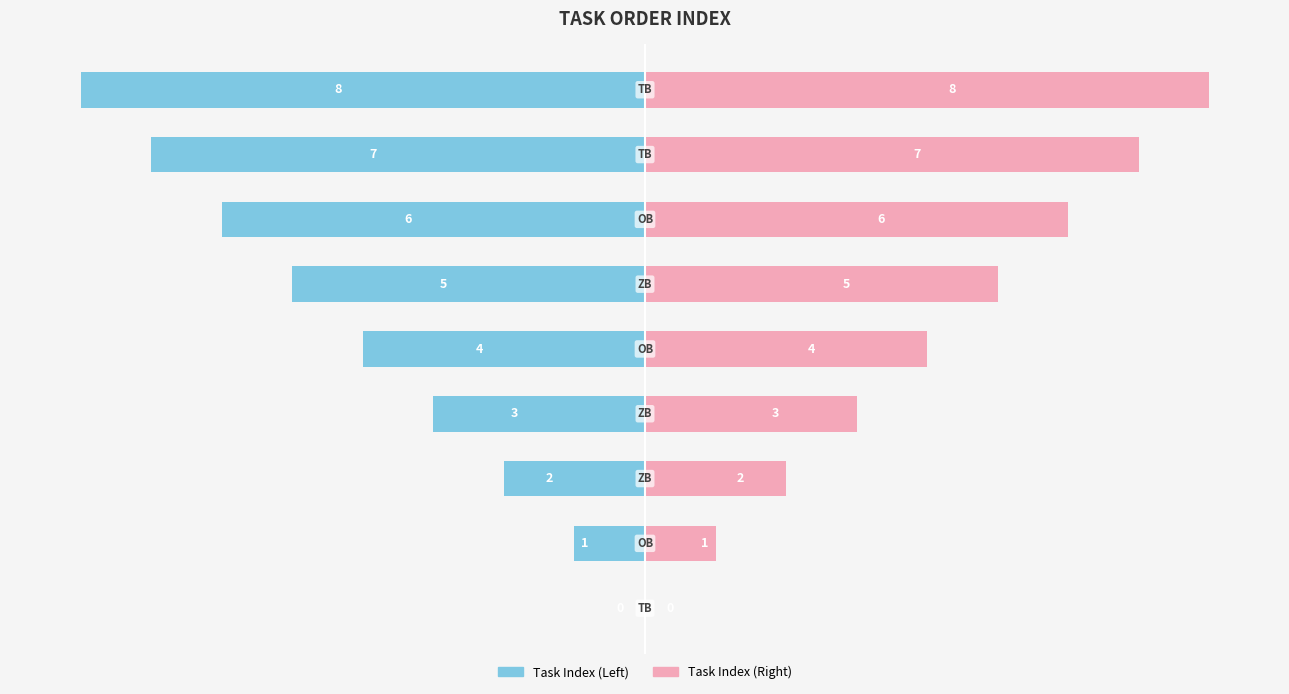

Does the chart contain stacked bars?

No